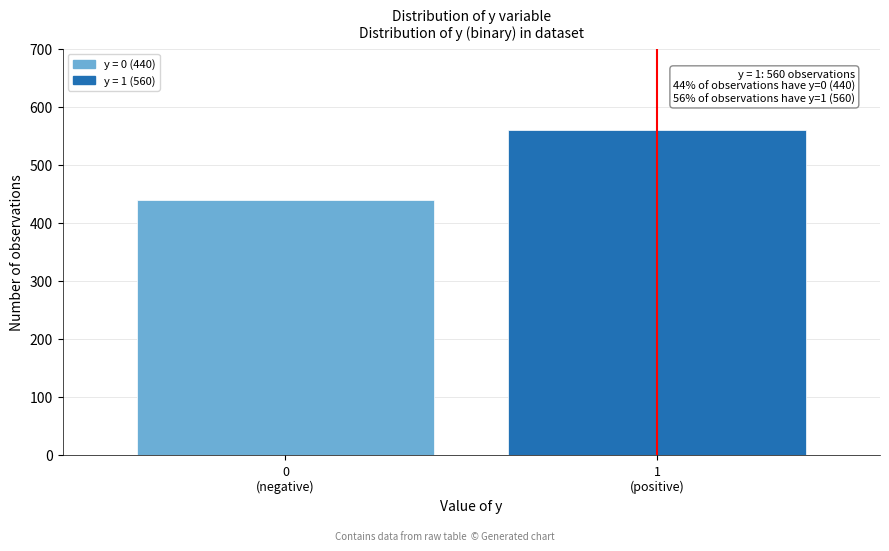

Reading left to right, what are all the values shown in this chart?

440	560